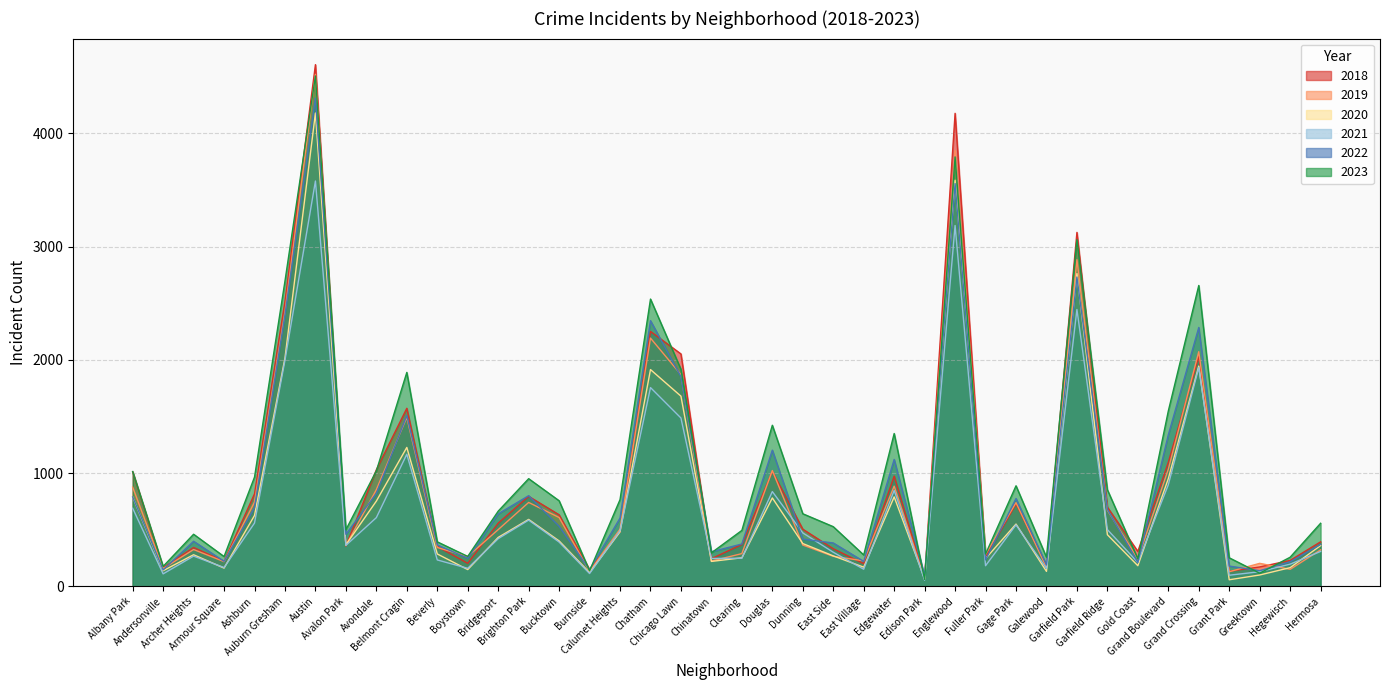

How many interior local peaks does the 2020 series have?

11